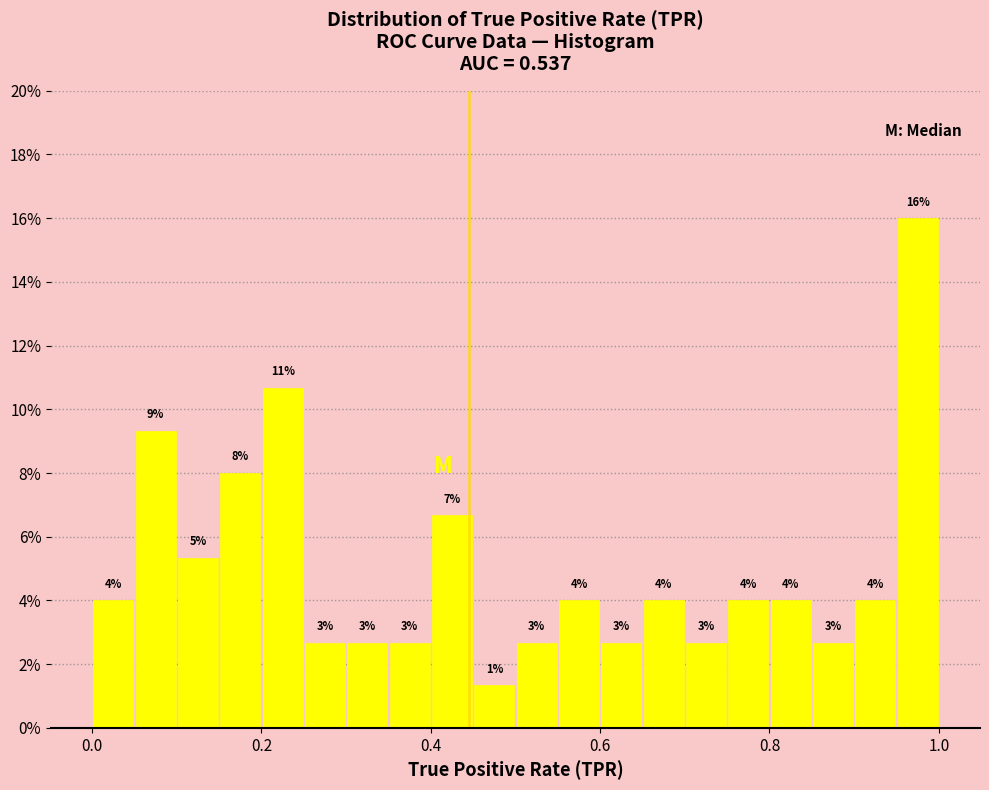

Around what value on the x-axis is the tallest bar? Give the approximate position of its centre, as read against the axis.

0.98